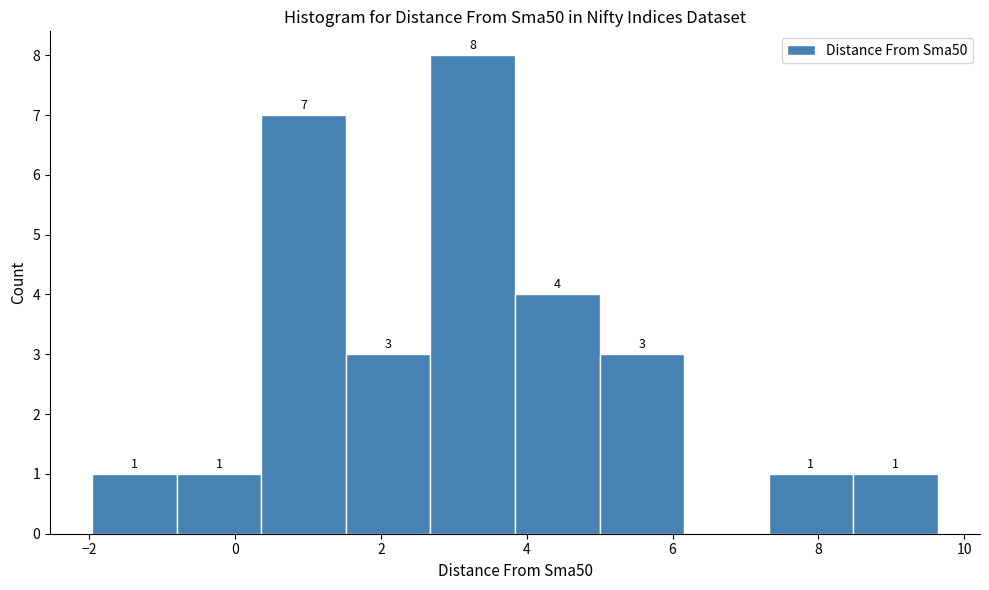

Which range on the x-axis has the tallest bar?

2.6 to 3.8